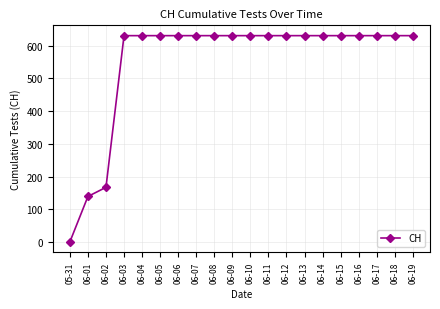

True or false: the data shows 1081 at 06-17.

False